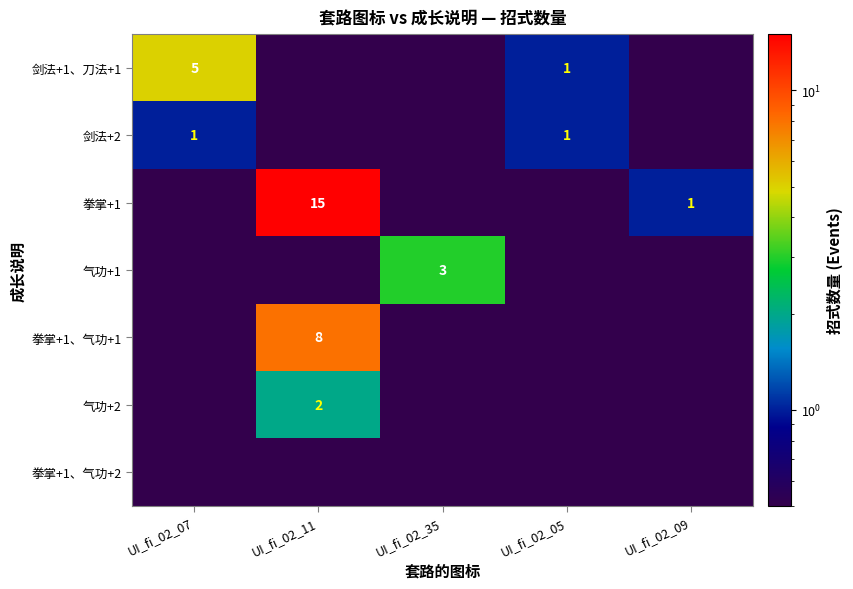

True or false: 气功+1 has a value of 5.1 at UI_fi_02_35.

False